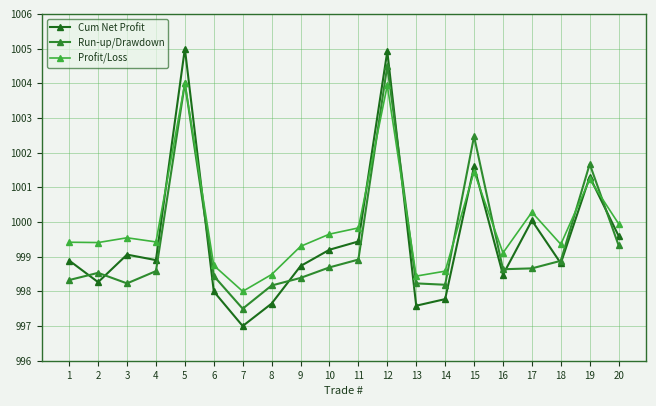

What are all the series names shown in the legend?

Cum Net Profit, Run-up/Drawdown, Profit/Loss